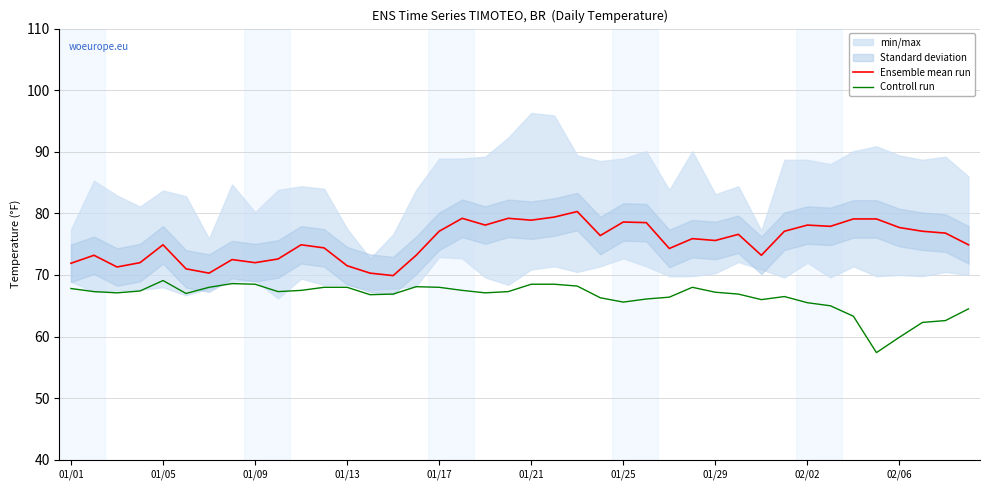

What is the highest value of the Controll run series?

69.1